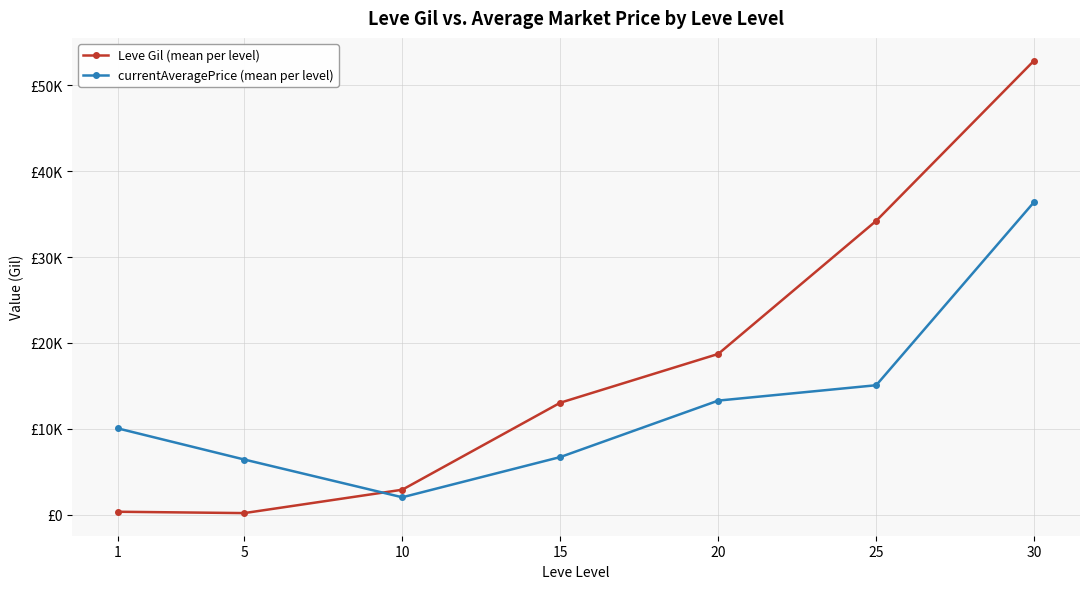

Is this an area chart (filled region under the line)?

No